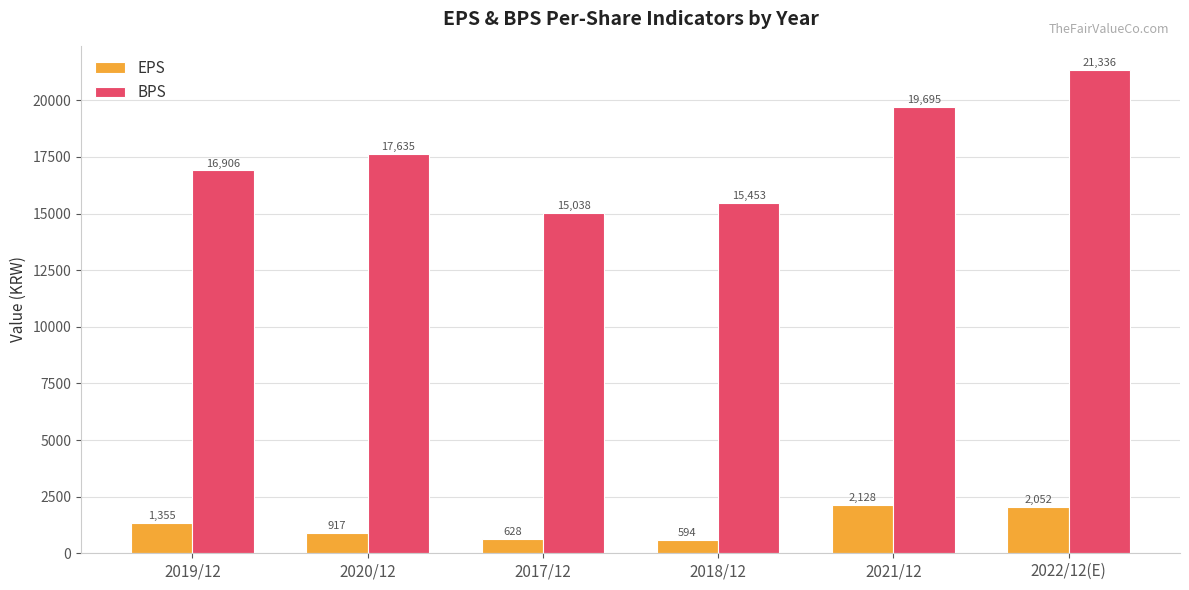

What is the value of the BPS bar at the 3rd from the left?

15038